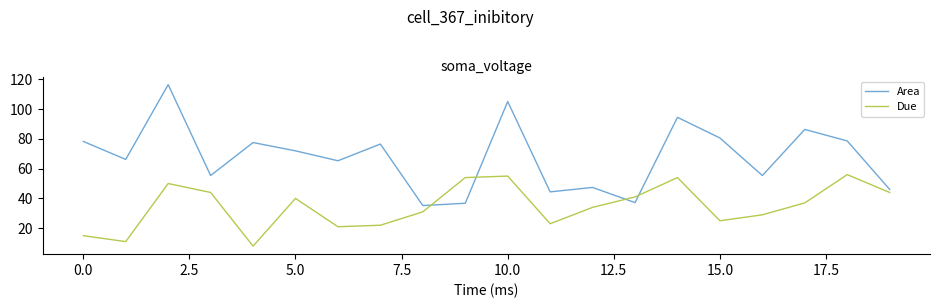

How many interior local peaks does the Due series have?

5